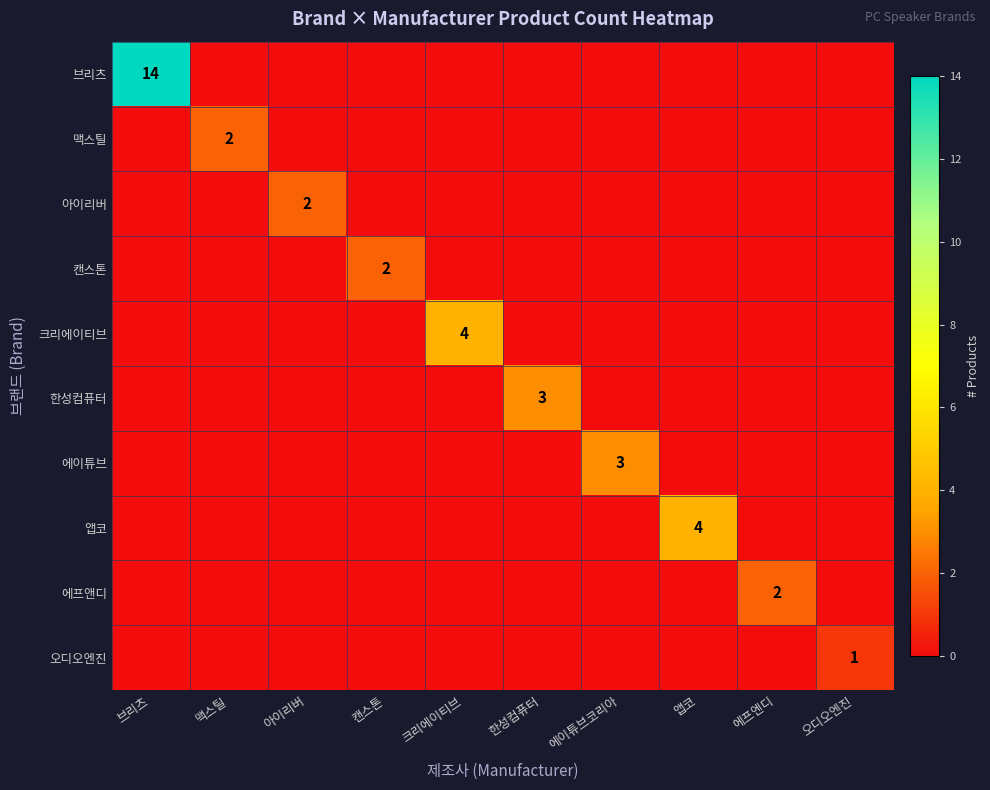

At which label is 아이리버 closest to 1?

브리츠